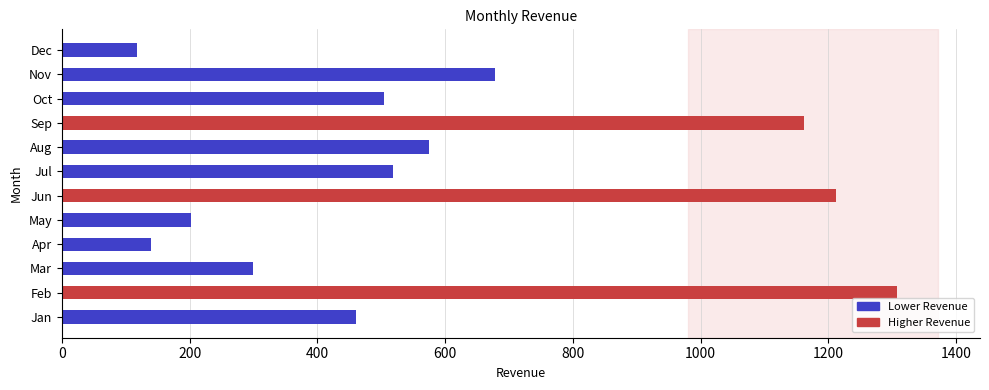

What is the difference between the values at May and Dec?

84.2